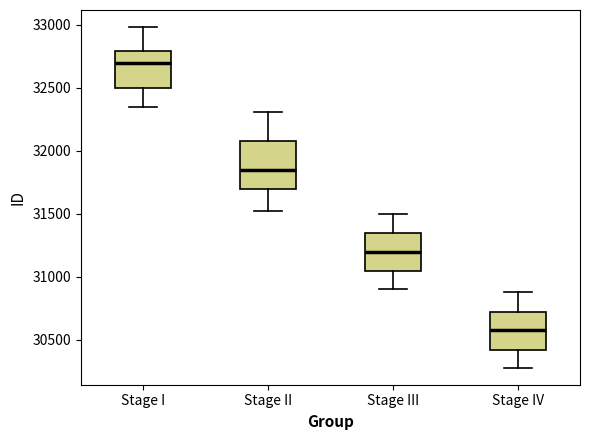

Reading left to right, transcribe this box plot: for each box, give where its median line is, the range the box spans, and where its two whiskers end, as read against the y-axis. The values are not printed on the chart, so give them approximately, as read against the axis.

Stage I: median 32700, box 32500 to 32800, whiskers 32350 to 33000
Stage II: median 31850, box 31700 to 32050, whiskers 31500 to 32300
Stage III: median 31200, box 31050 to 31350, whiskers 30900 to 31500
Stage IV: median 30600, box 30400 to 30700, whiskers 30300 to 30900